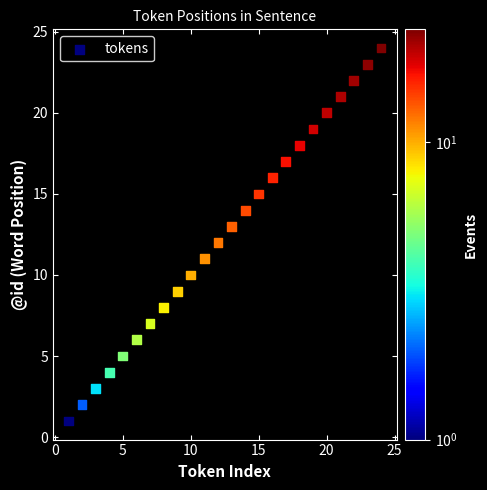

What is the range of X values (max minus min)?

23